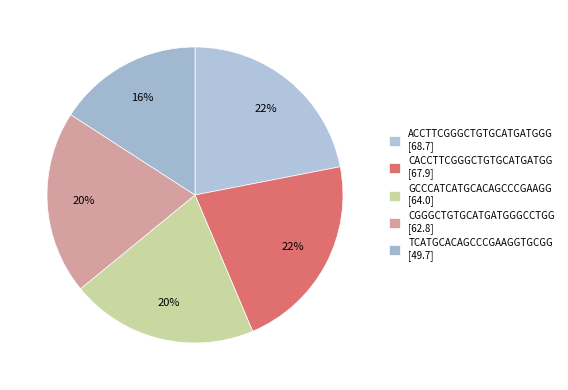

Count the number of slices in the pie.

5